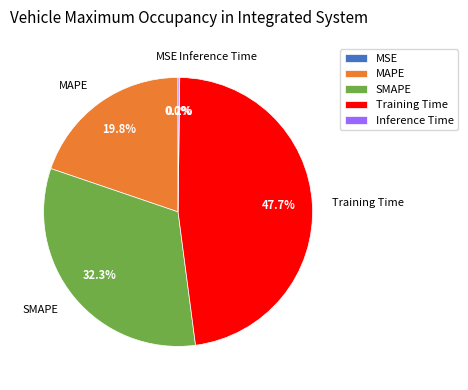

Combined, what portion of the pie is SMAPE and MAPE?

52.1%